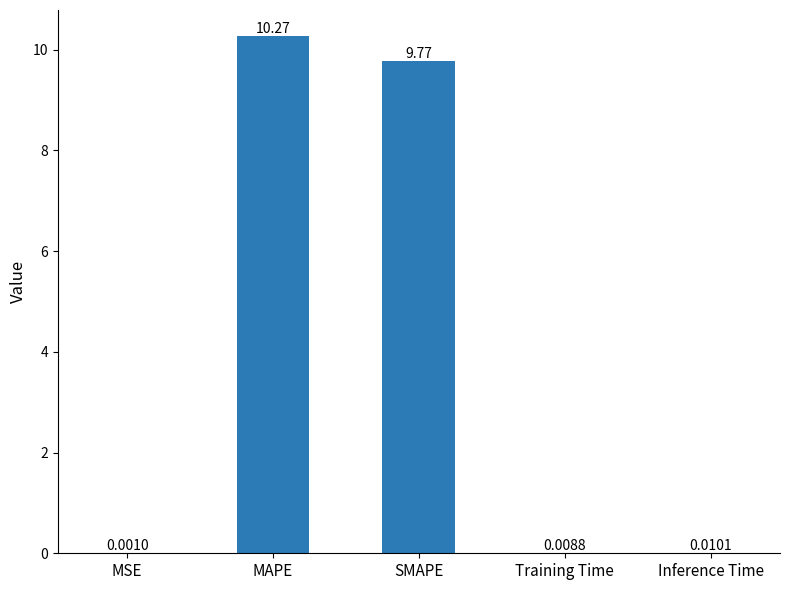

What is the approximate value at MAPE?

10.3